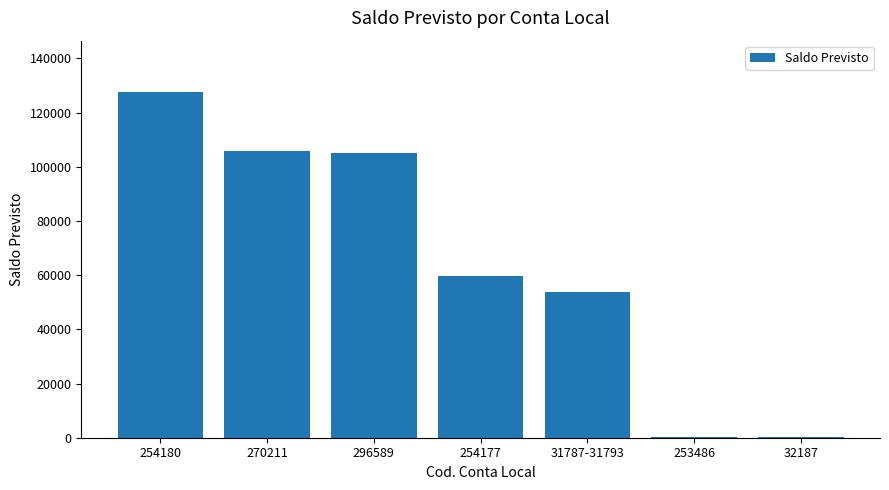

Read the value at 253486.

266.6